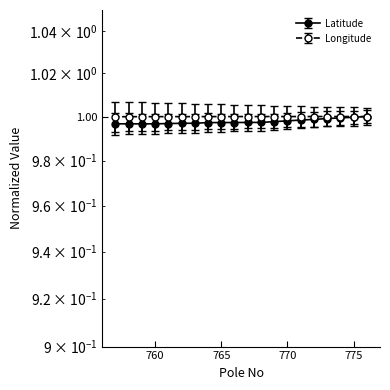

How many interior local valleys does the Longitude series have?

1